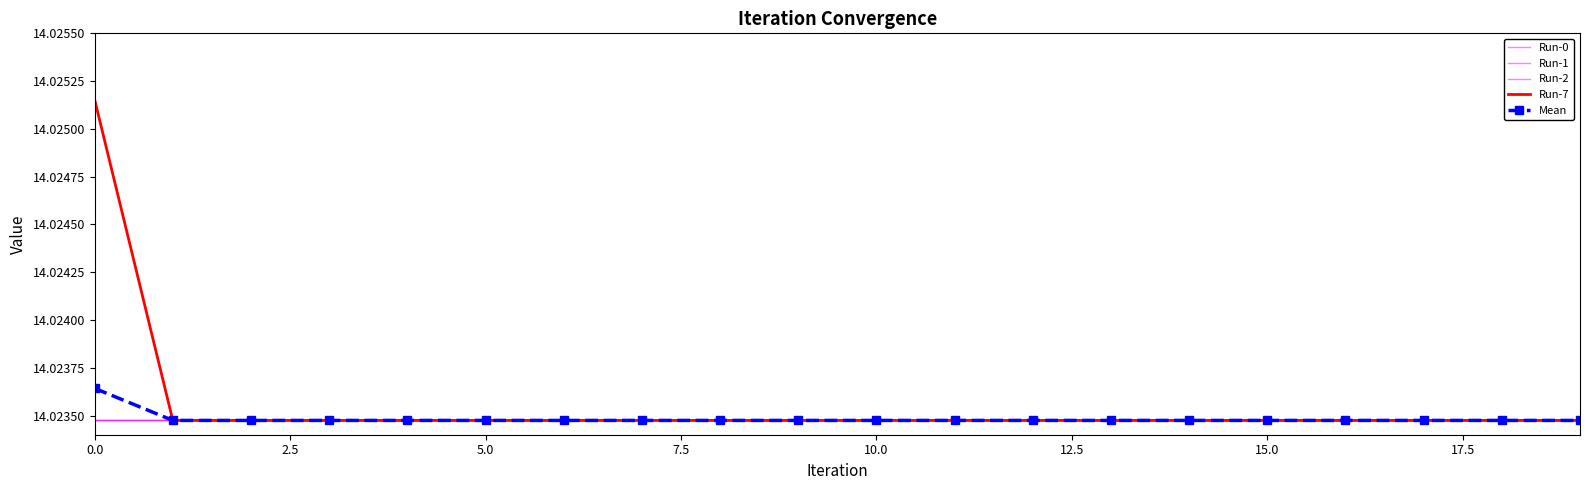

Reading right to left, extract all data points from this chart.

Run-0: 14.0	14.0	14.0	14.0	14.0	14.0	14.0	14.0	14.0	14.0	14.0	14.0	14.0	14.0	14.0	14.0	14.0	14.0	14.0	14.0
Run-1: 14.0	14.0	14.0	14.0	14.0	14.0	14.0	14.0	14.0	14.0	14.0	14.0	14.0	14.0	14.0	14.0	14.0	14.0	14.0	14.0
Run-2: 14.0	14.0	14.0	14.0	14.0	14.0	14.0	14.0	14.0	14.0	14.0	14.0	14.0	14.0	14.0	14.0	14.0	14.0	14.0	14.0
Run-7: 14.0	14.0	14.0	14.0	14.0	14.0	14.0	14.0	14.0	14.0	14.0	14.0	14.0	14.0	14.0	14.0	14.0	14.0	14.0	14.0
Mean: 14.0	14.0	14.0	14.0	14.0	14.0	14.0	14.0	14.0	14.0	14.0	14.0	14.0	14.0	14.0	14.0	14.0	14.0	14.0	14.0